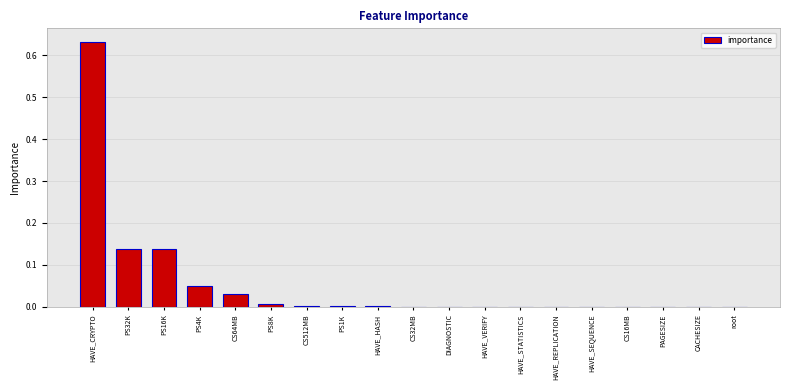

Are the bars horizontal?

No